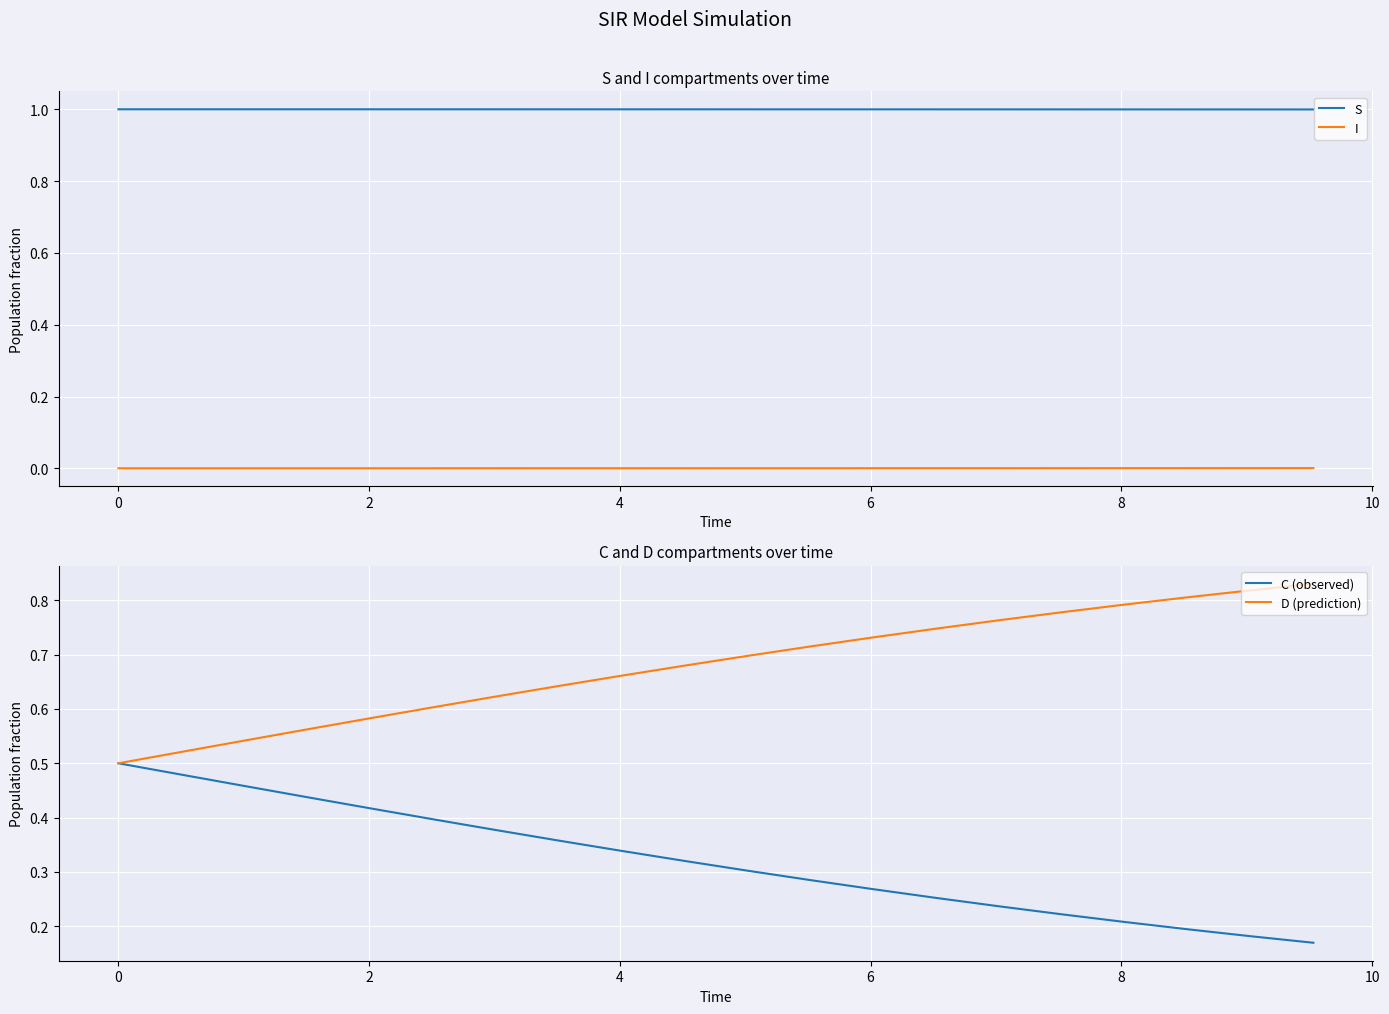

True or false: S and I cross at least once.

False